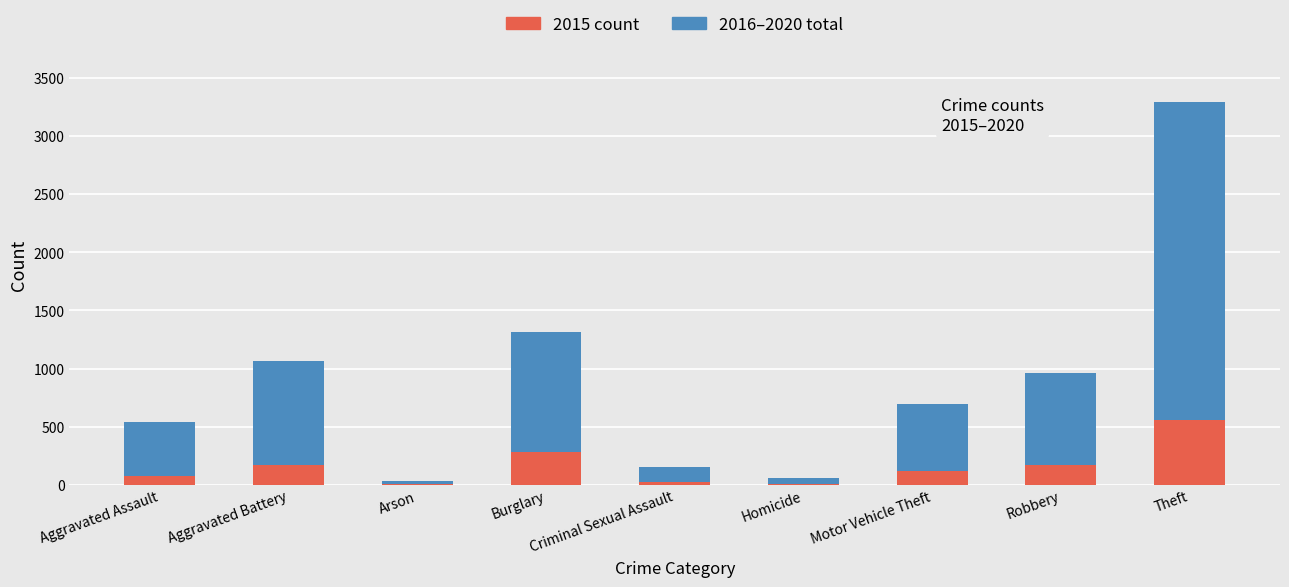

At which category is the sum across all series the highest?

Theft